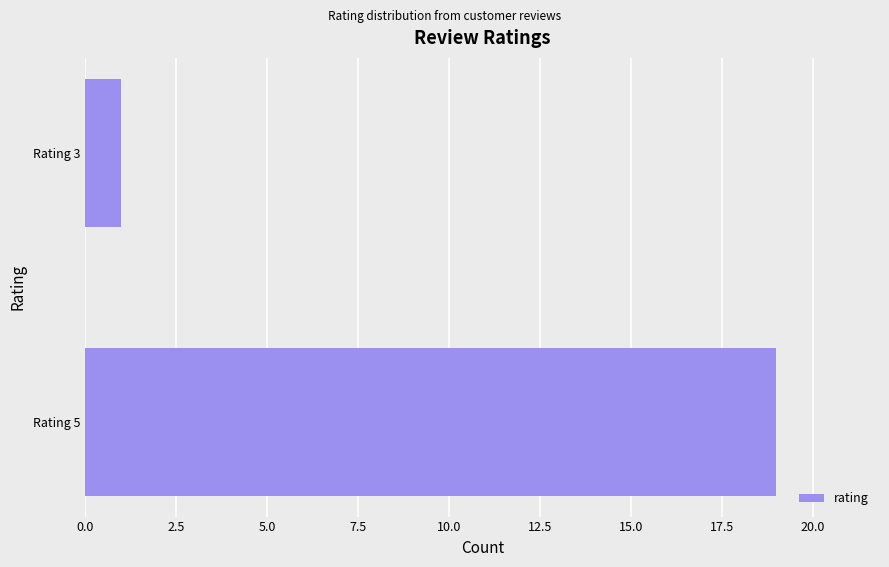

Reading bottom to top, what are all the values shown in this chart?

19	1